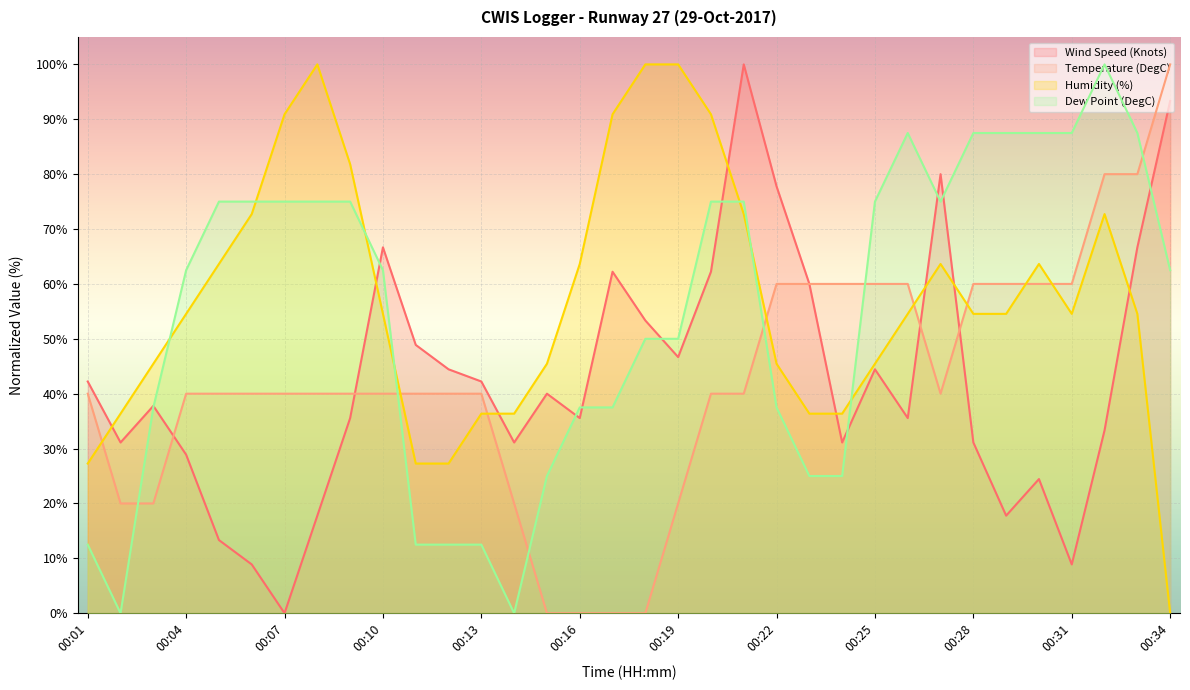

How many data points in Wind Speed (Knots) are less than 40?

17